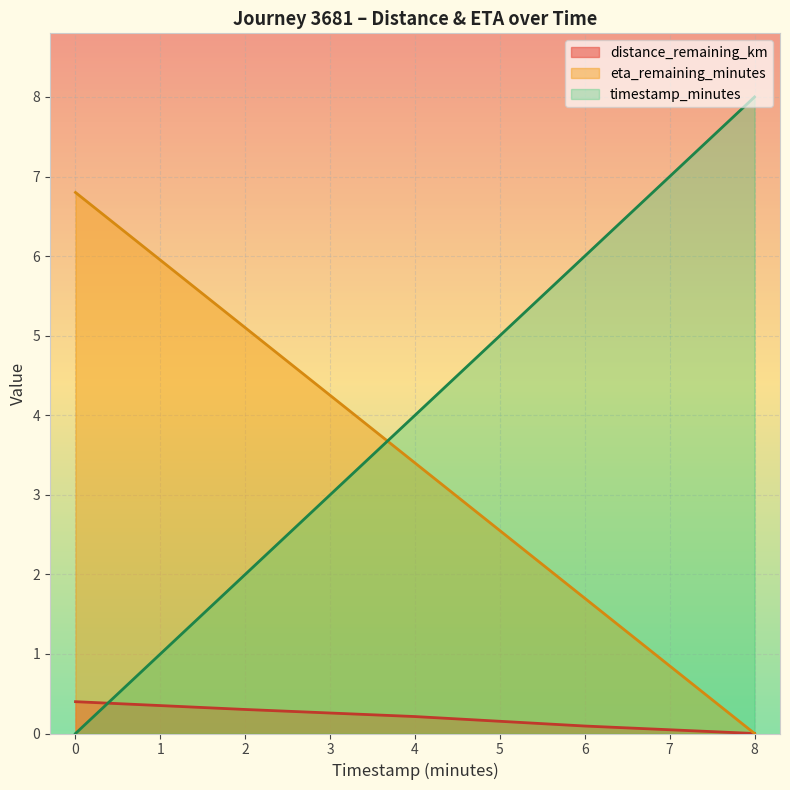

Where does the eta_remaining_minutes series first go above 4?

6.0